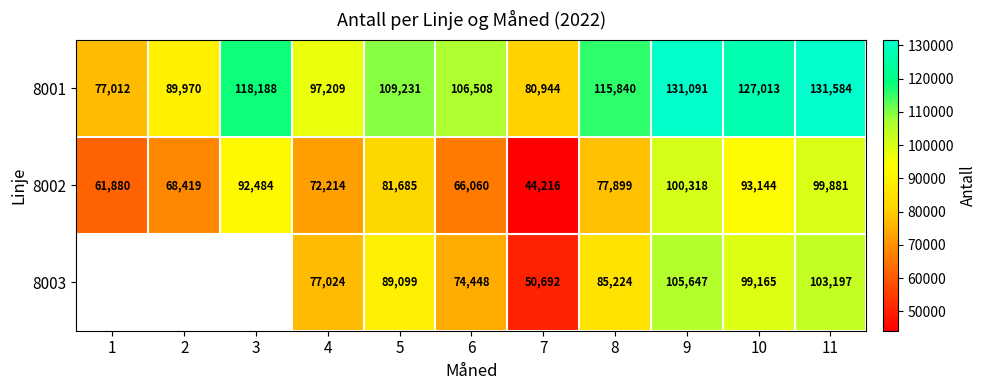

What is the sum of the 8003 values at 6 and 7?

125140